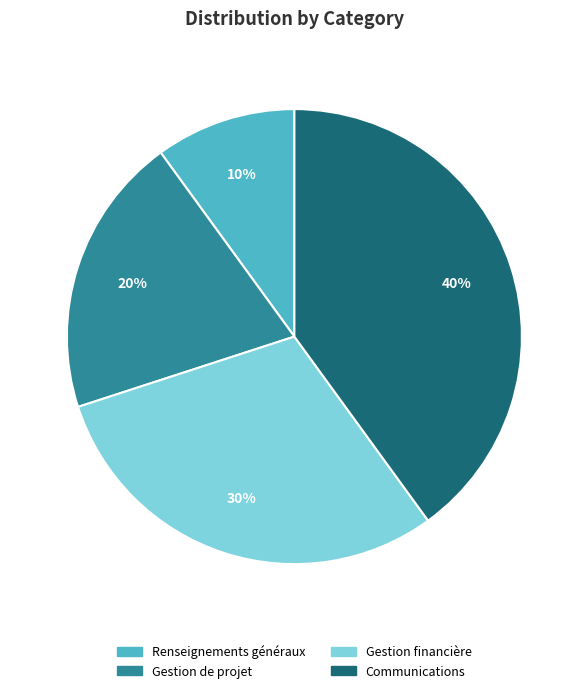

To the nearest percent, what percentage of the pie is Renseignements généraux?

10%